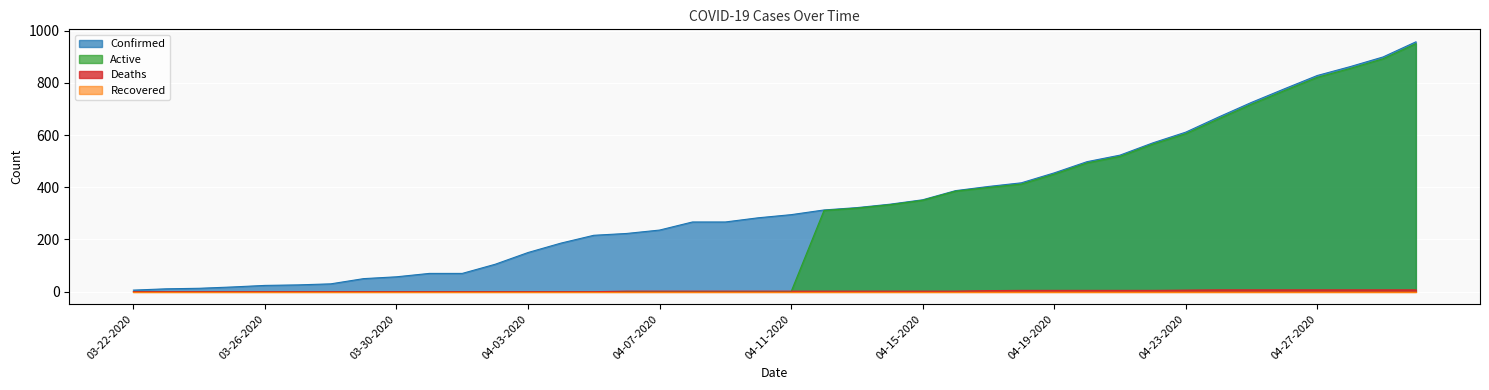

Rank the categories by Confirmed value from lowest to highest.

03-22-2020, 03-23-2020, 03-24-2020, 03-25-2020, 03-26-2020, 03-27-2020, 03-28-2020, 03-29-2020, 03-30-2020, 03-31-2020, 04-01-2020, 04-02-2020, 04-03-2020, 04-04-2020, 04-05-2020, 04-06-2020, 04-07-2020, 04-08-2020, 04-09-2020, 04-10-2020, 04-11-2020, 04-12-2020, 04-13-2020, 04-14-2020, 04-15-2020, 04-16-2020, 04-17-2020, 04-18-2020, 04-19-2020, 04-20-2020, 04-21-2020, 04-22-2020, 04-23-2020, 04-24-2020, 04-25-2020, 04-26-2020, 04-27-2020, 04-28-2020, 04-29-2020, 04-30-2020